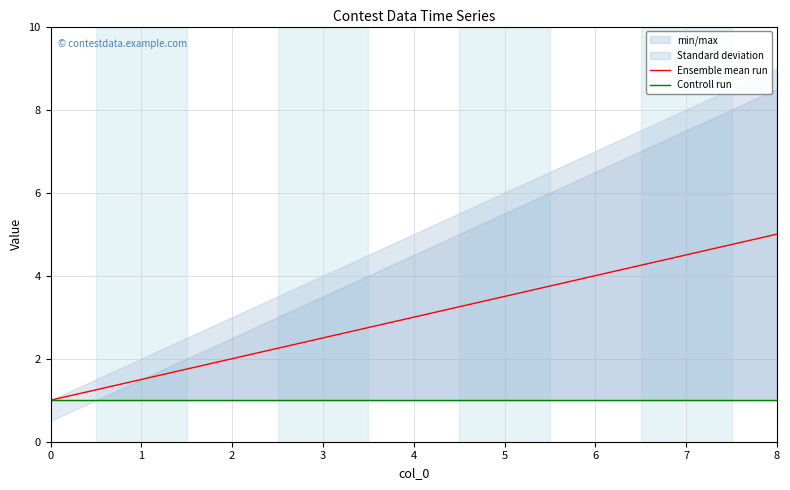

Rank the series by their average value, from highest to lowest.

Ensemble mean run, Controll run